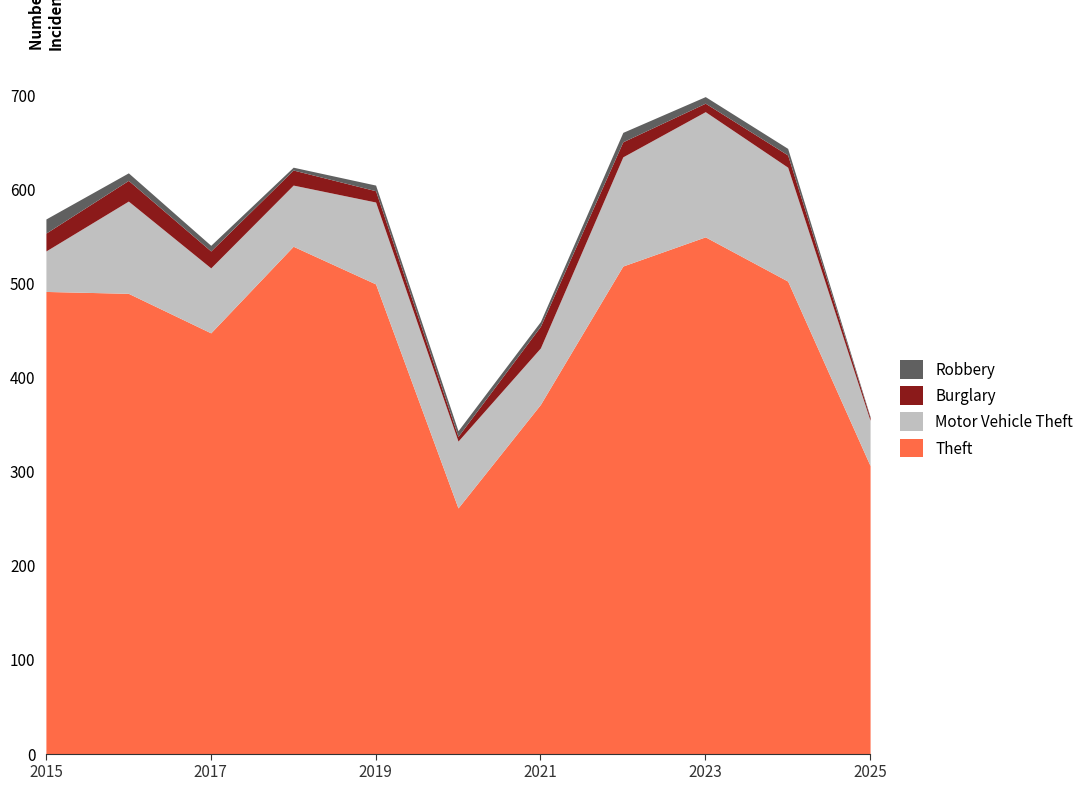

Reading right to left, list all the values displayed in this chart.

Theft: 2025=306	2024=502	2023=549	2022=518	2021=371	2020=261	2019=499	2018=539	2017=447	2016=489	2015=491
Motor Vehicle Theft: 2025=48	2024=121	2023=133	2022=116	2021=60	2020=71	2019=87	2018=65	2017=69	2016=98	2015=43
Burglary: 2025=3	2024=13	2023=9	2022=16	2021=23	2020=5	2019=12	2018=16	2017=18	2016=22	2015=19
Robbery: 2025=1	2024=7	2023=7	2022=10	2021=5	2020=6	2019=6	2018=3	2017=6	2016=8	2015=15